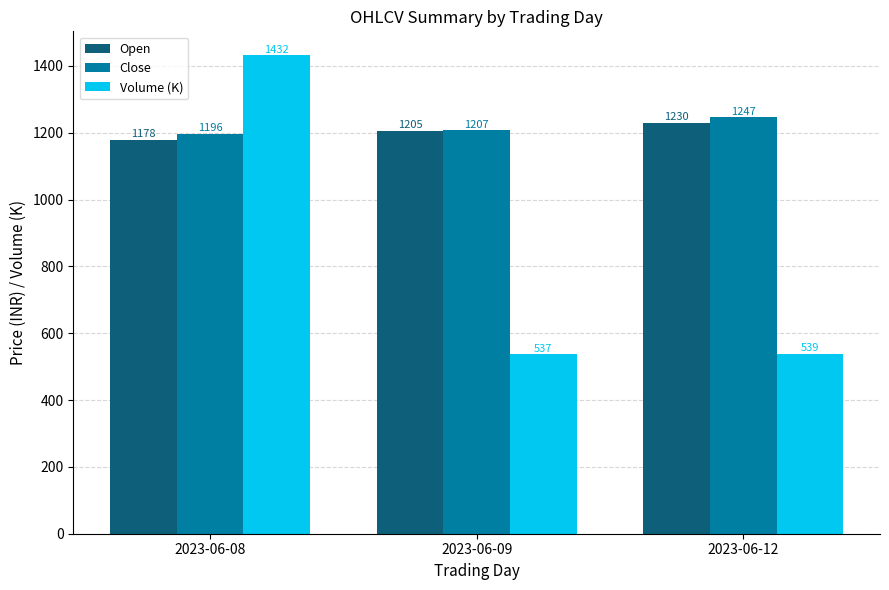

What is the highest value of the Close series?

1246.6